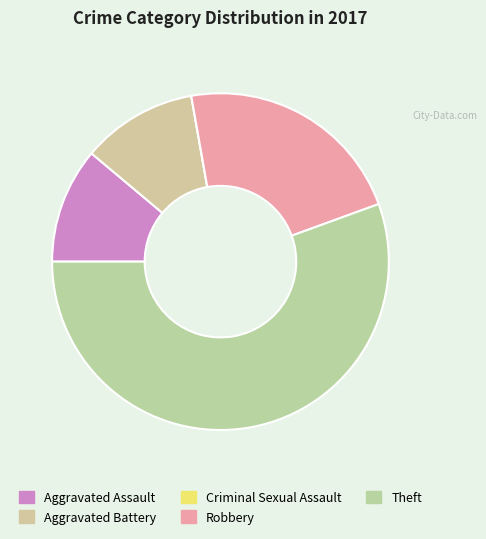

How many slices are in this pie chart?

5